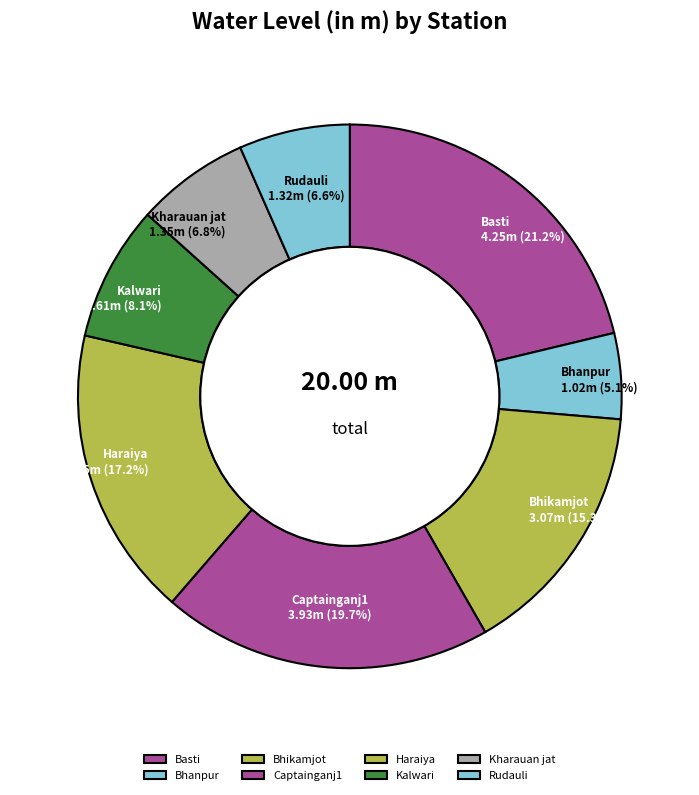

To the nearest percent, what is the combined percentage of Haraiya and Bhikamjot?

33%